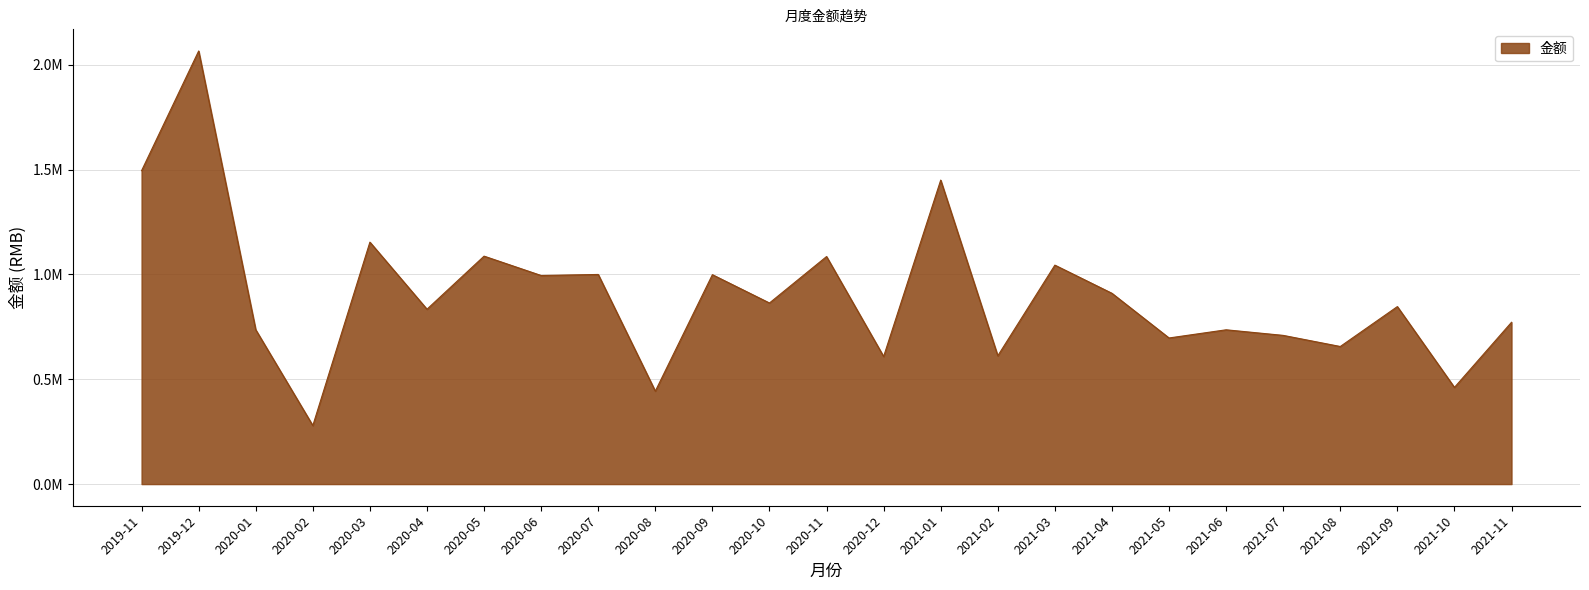

What is the smallest value displayed?

279239.4